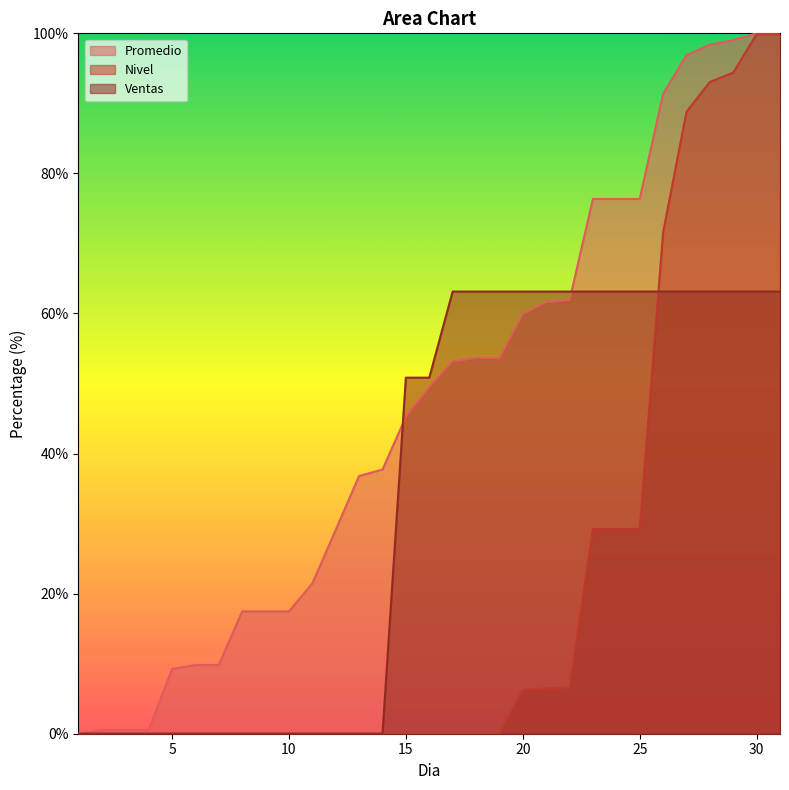

Between 15 and 11, which is larger?

15